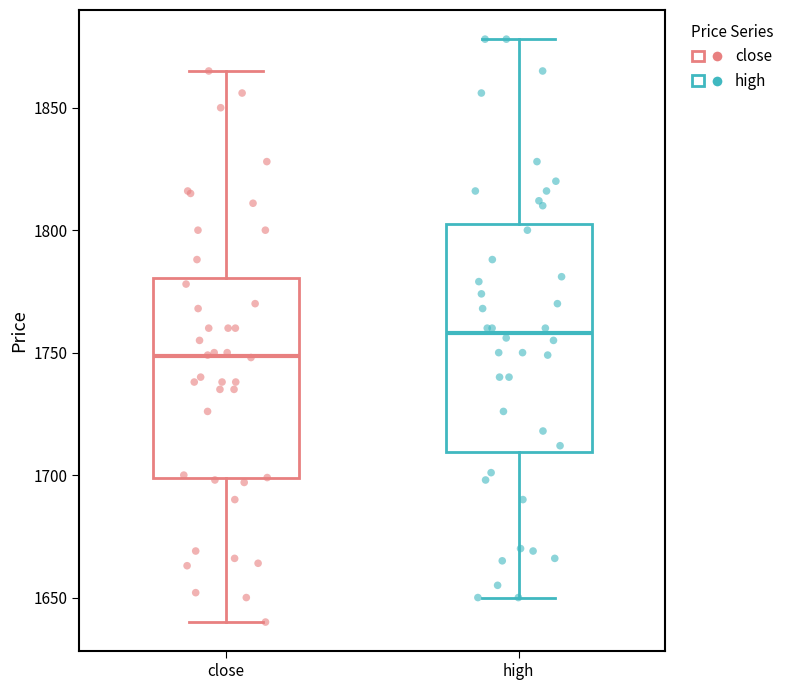

Reading left to right, transcribe this box plot: for each box, give where its median line is, the range the box spans, and where its two whiskers end, as read against the y-axis. The values are not printed on the chart, so give them approximately, as read against the axis.

close: median 1750, box 1700 to 1780, whiskers 1640 to 1865
high: median 1760, box 1710 to 1805, whiskers 1650 to 1880